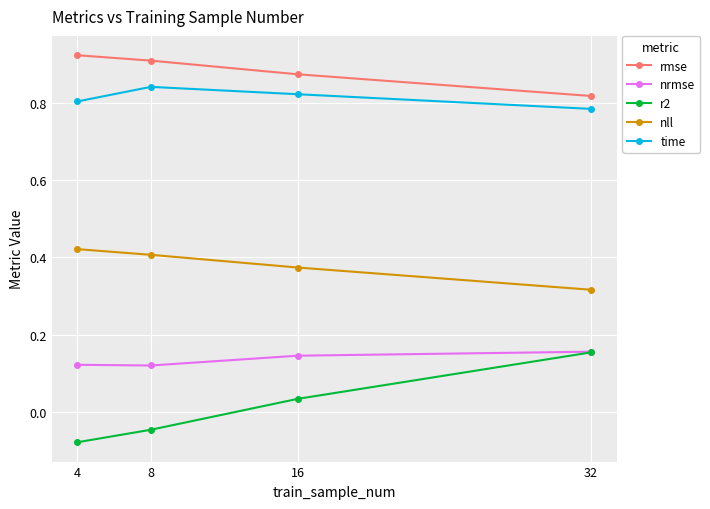

At 16, list the series in order from largest to smallest.

rmse, time, nll, nrmse, r2